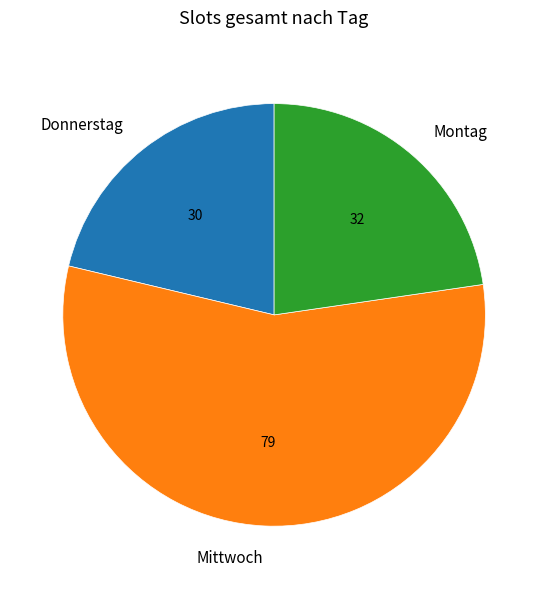

How many segments does this pie chart have?

3